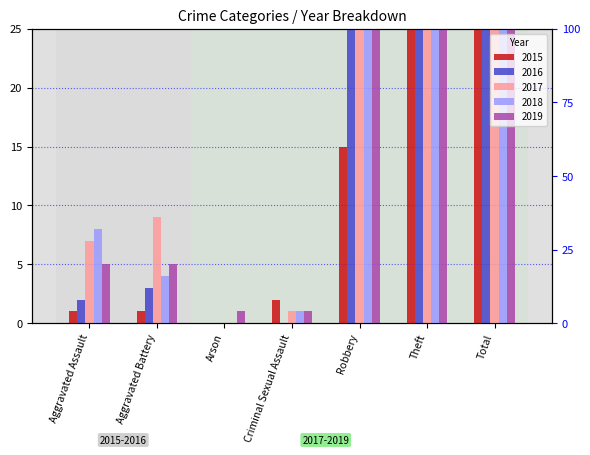

How many data points does each series have?

7